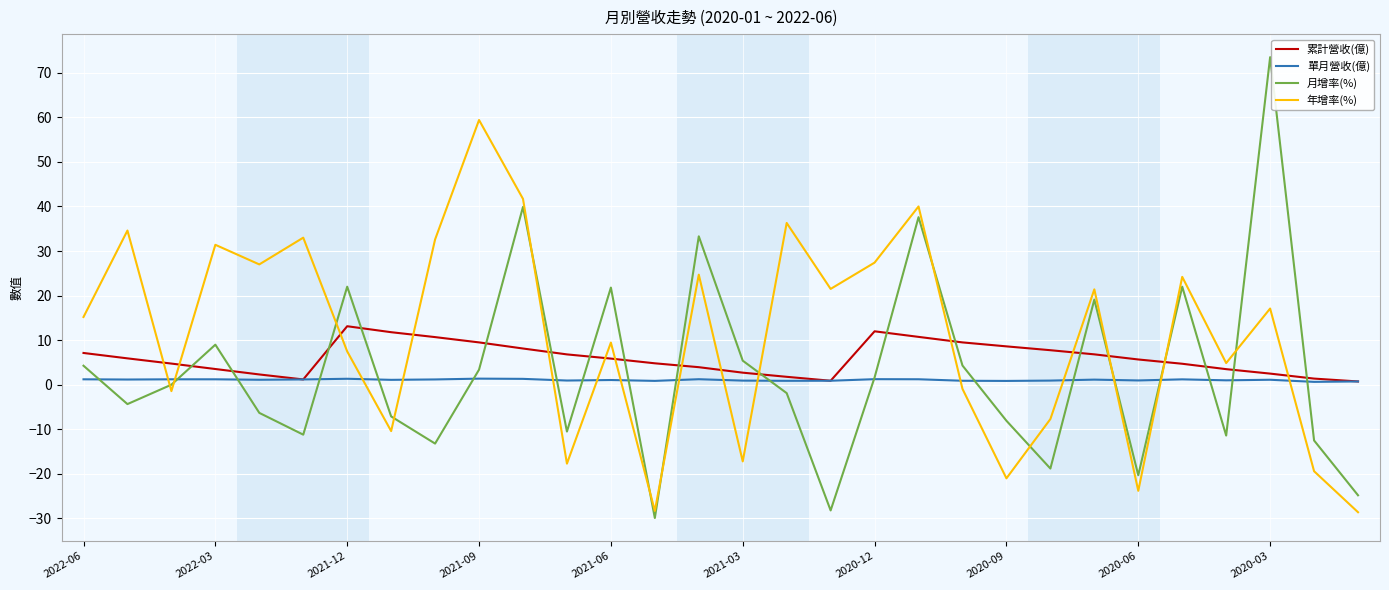

What is the highest value of the 累計營收(億) series?

13.1